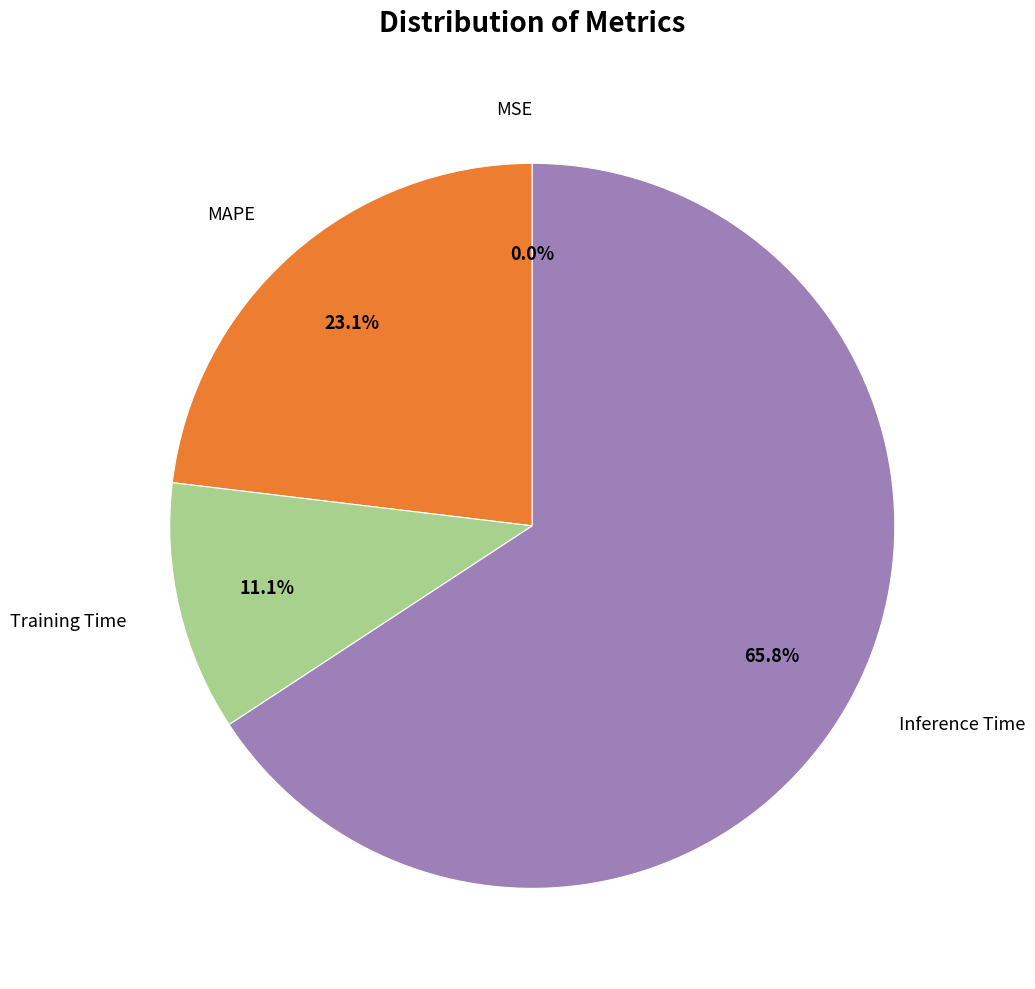

Is there any slice that represents more than half of the pie?

Yes